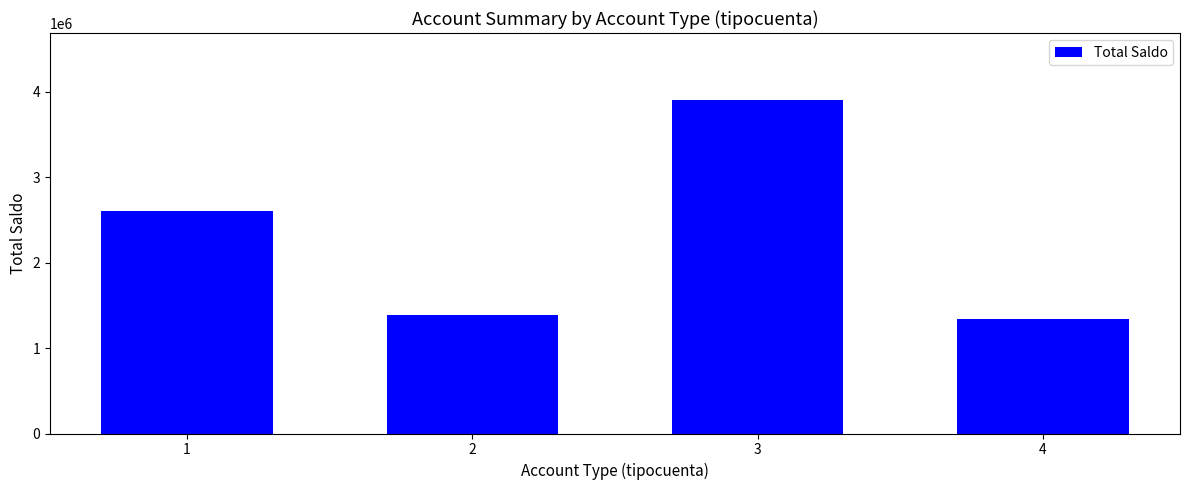

How many data points are less than 2606952?

2